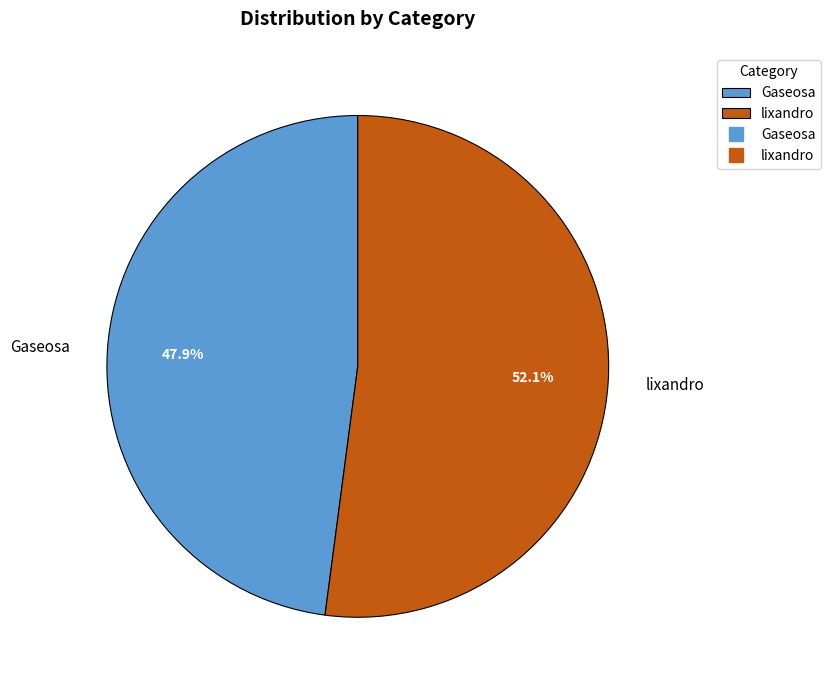

Count the number of slices in the pie.

2